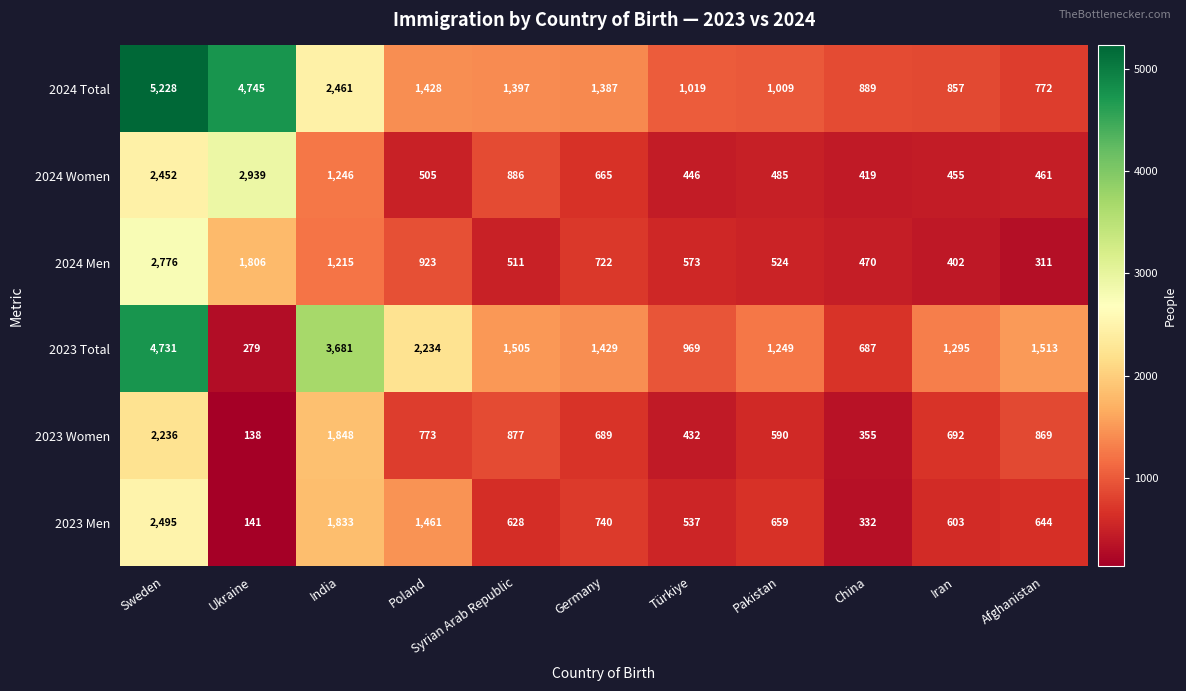

What is the difference between the 2024 Total values at Pakistan and Ukraine?

3736